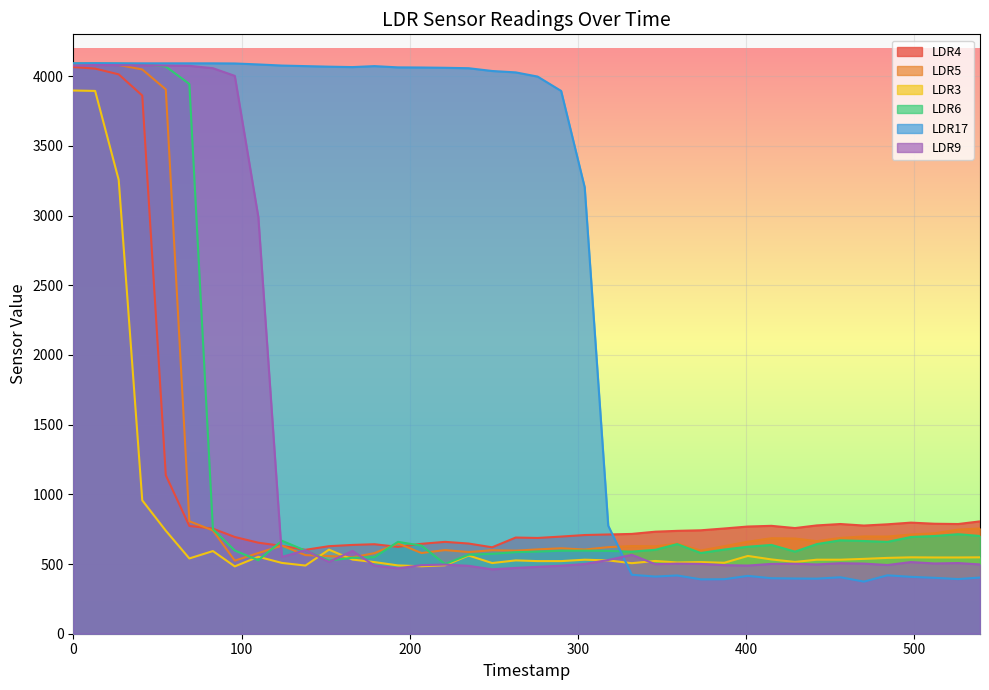

Where is the first local minimum for LDR6?

110